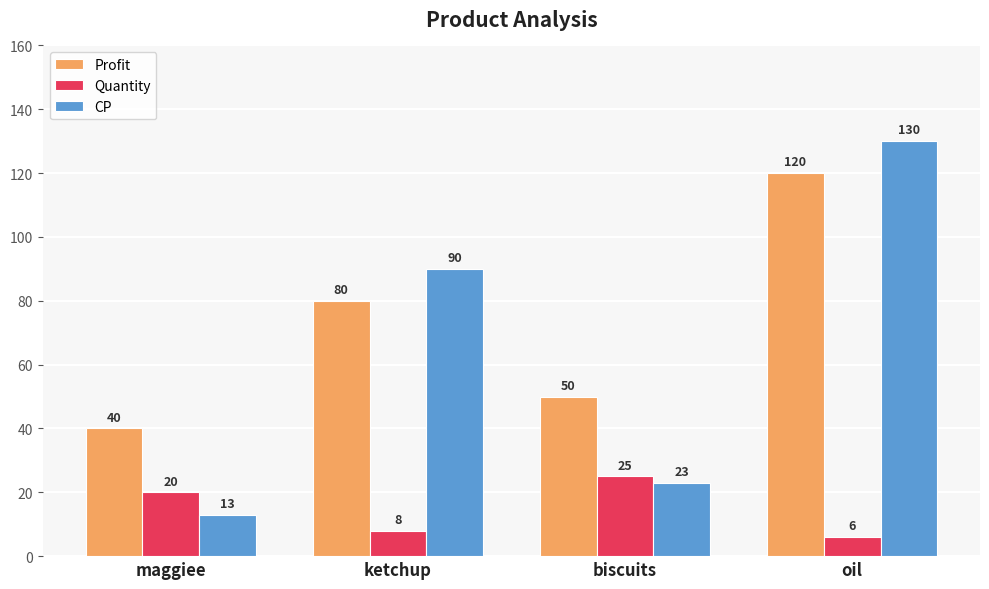

List the series in order of their peak value, highest first.

CP, Profit, Quantity